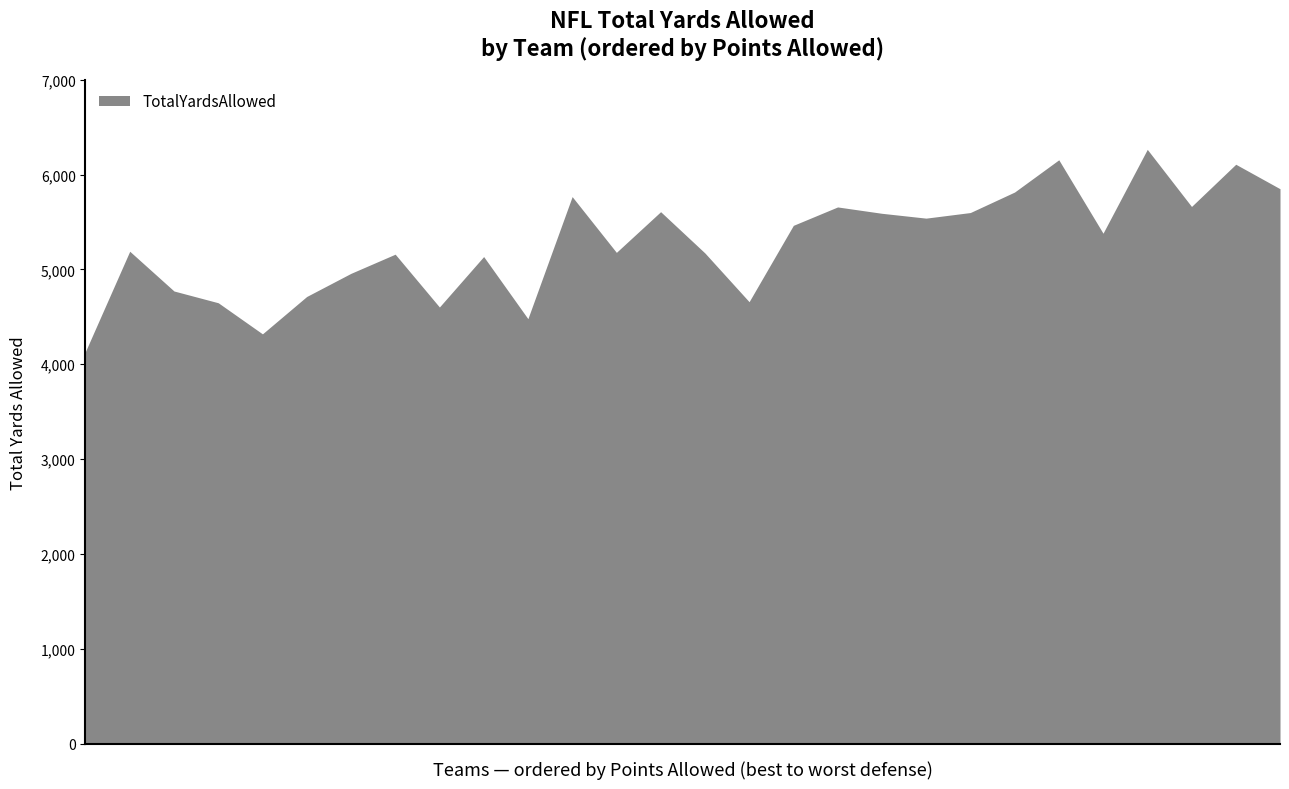

What is the smallest value displayed?

4135